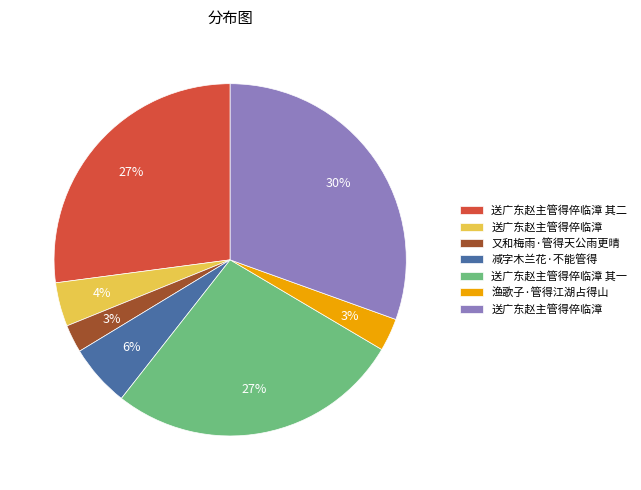

Is there a majority slice in this chart?

No